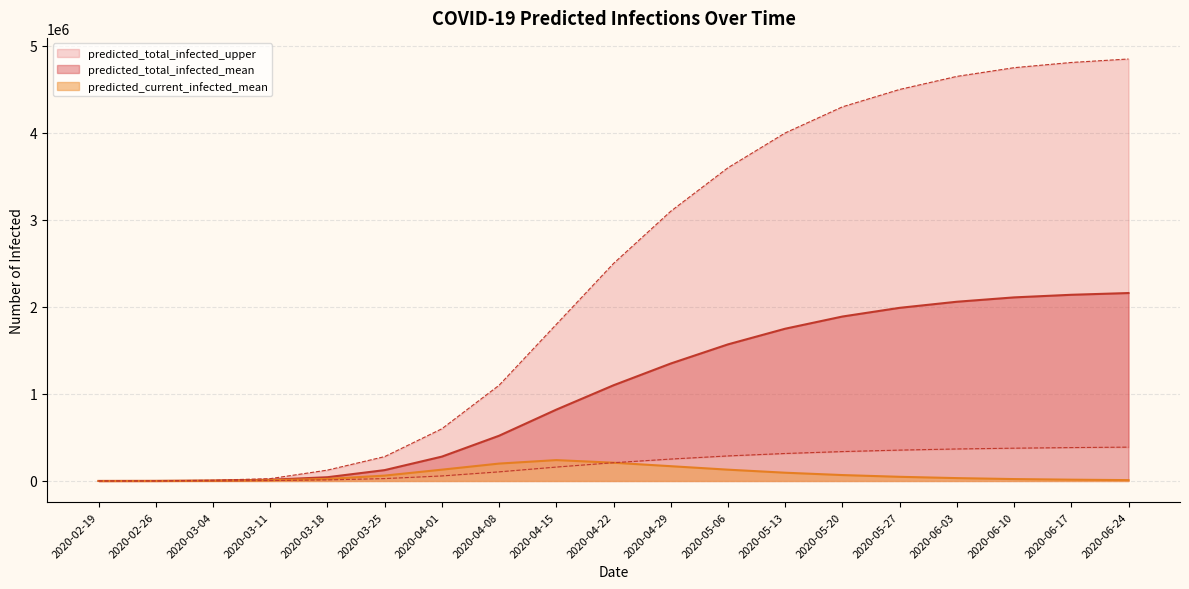

What is the spread (max minus min) of values at 2020-04-01?

542000